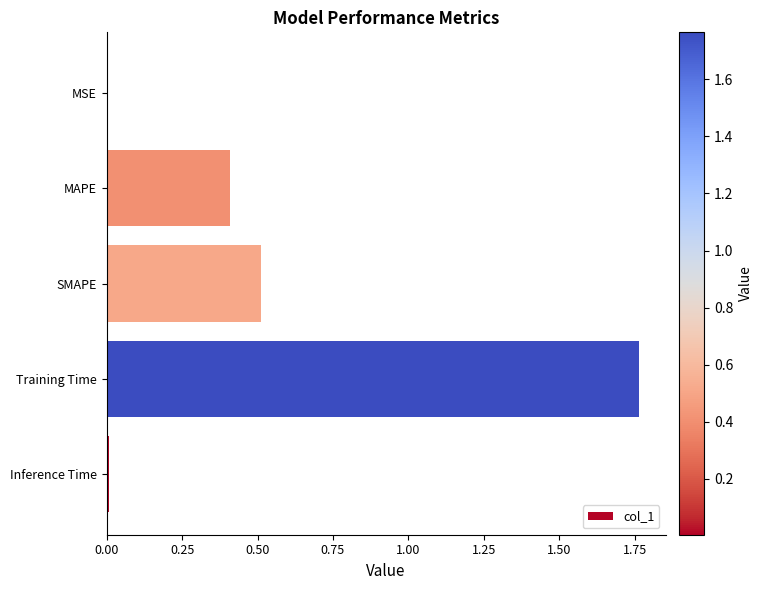

Between SMAPE and Training Time, which is larger?

Training Time